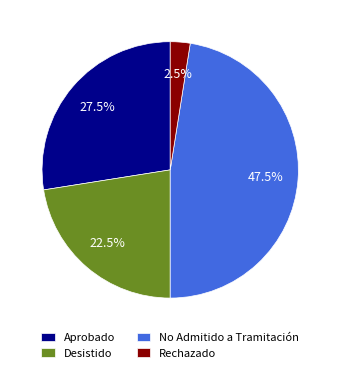

Which category has the biggest portion of the pie?

No Admitido a Tramitación